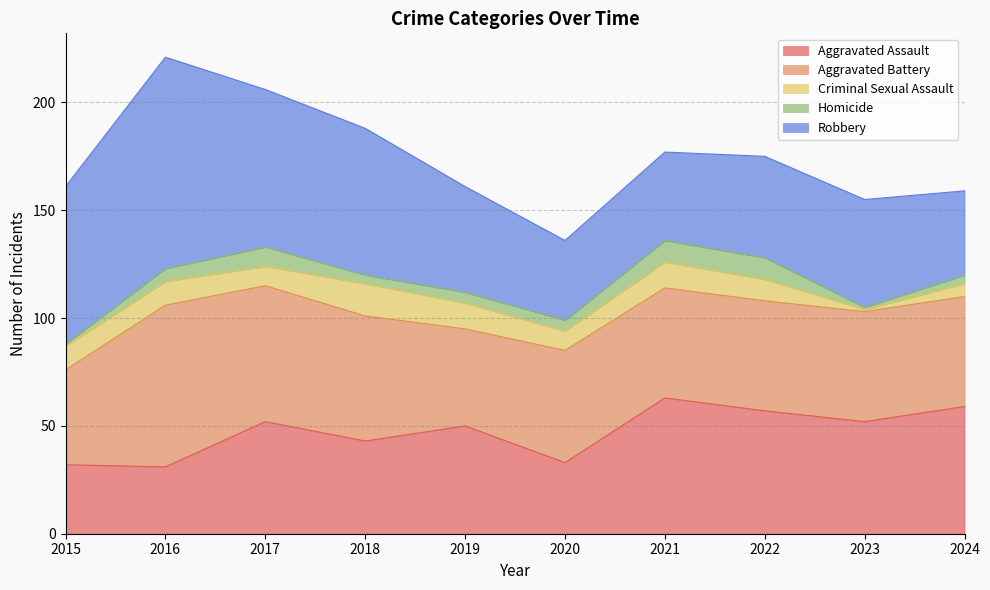

True or false: Homicide and Robbery intersect in this chart.

False